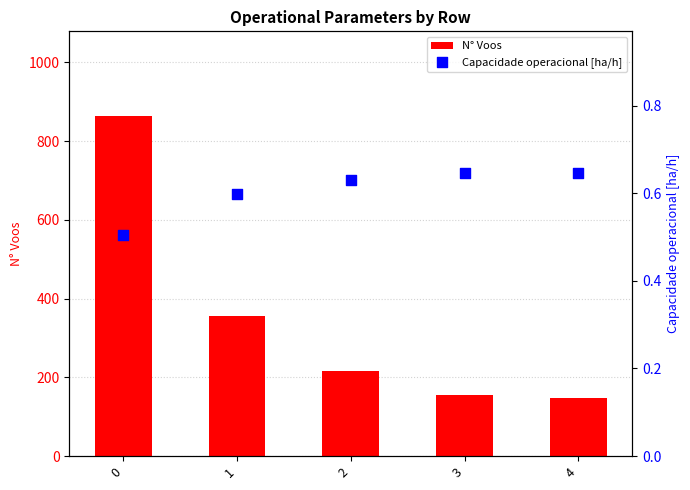

Which series has the largest Y range (max minus min)?

N° Voos